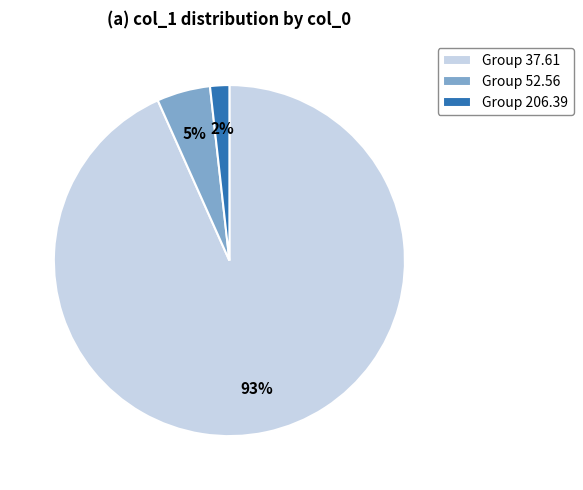

True or false: Group 52.56 accounts for 5% of the total.

True